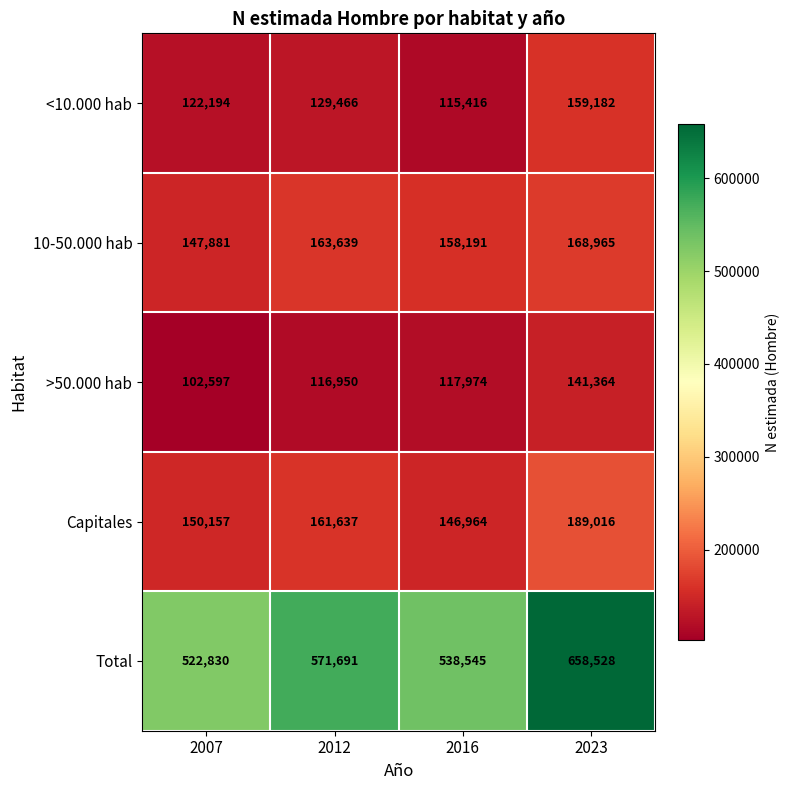

Which series changed the most between 2016 and 2023?

Total